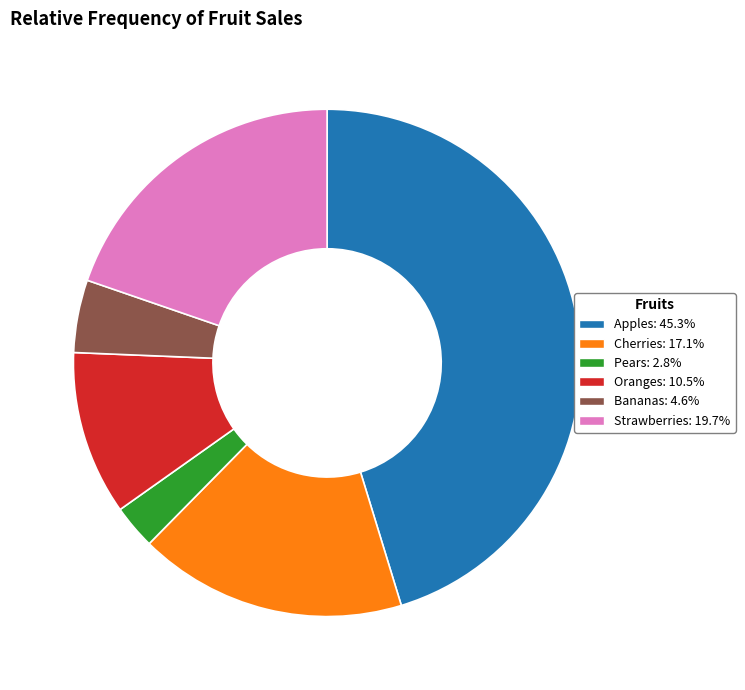

Is there any slice that represents more than half of the pie?

No